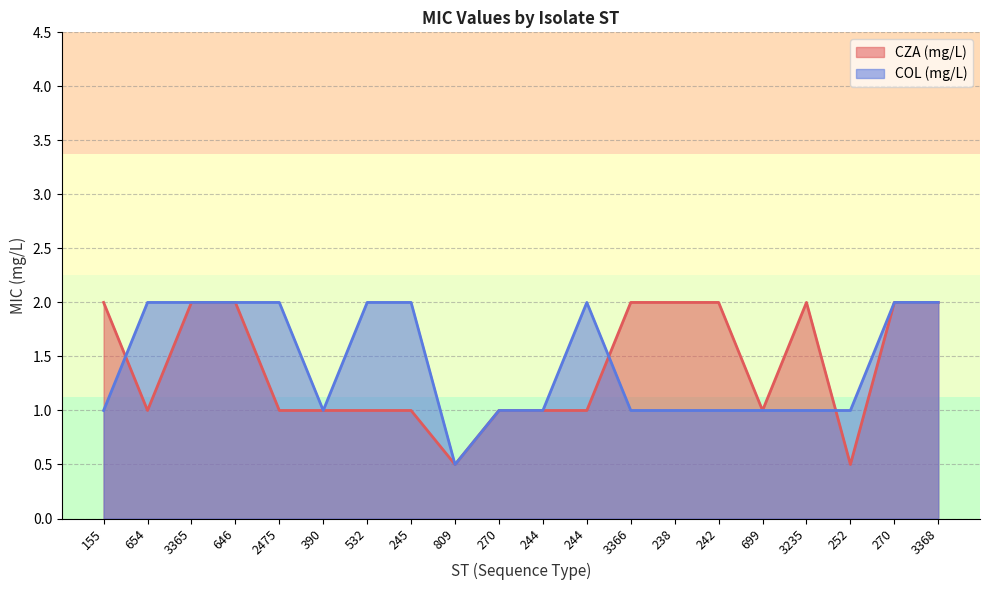

What is the label of the 8th point from the right?

3366